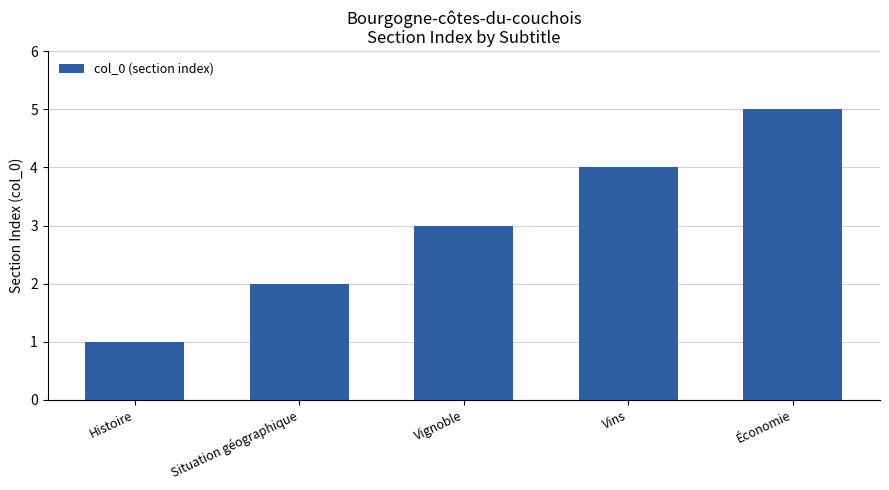

What is the average value?

3